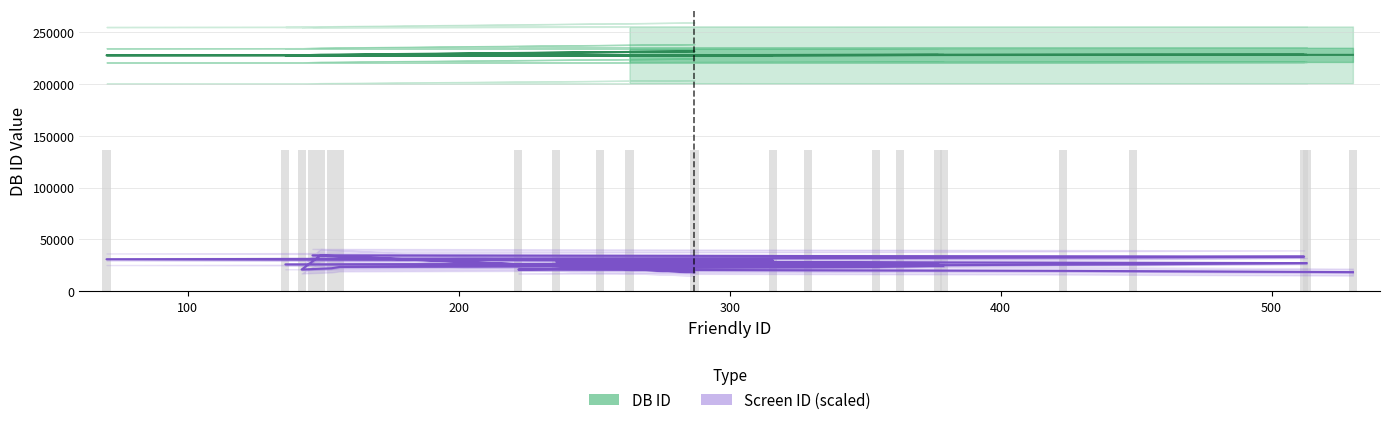

What are all the series names shown in the legend?

DB ID, Screen ID (scaled)